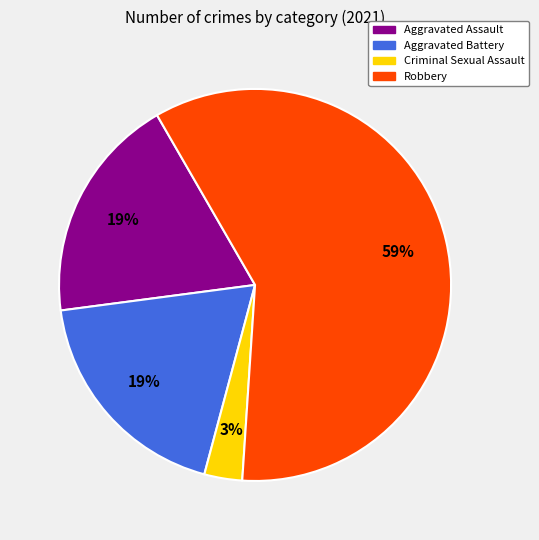

What is the largest slice in the pie chart?

Robbery